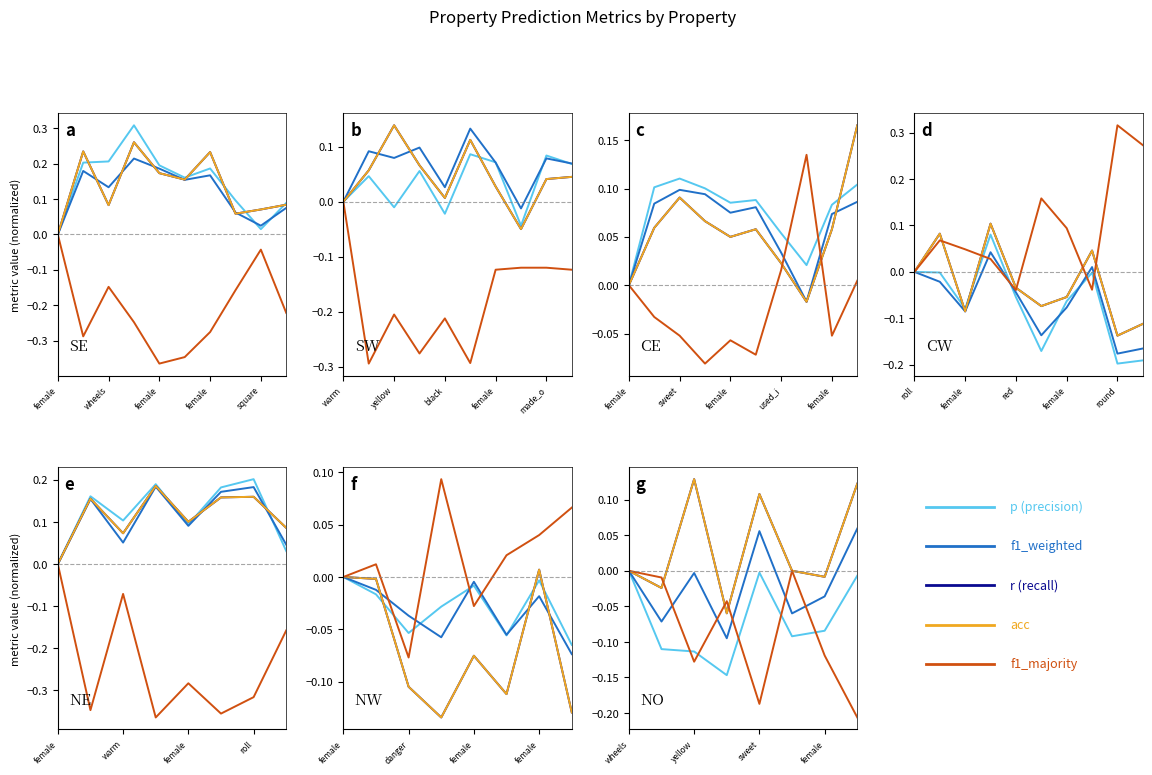

At which label does p (precision) reach its minimum?

female